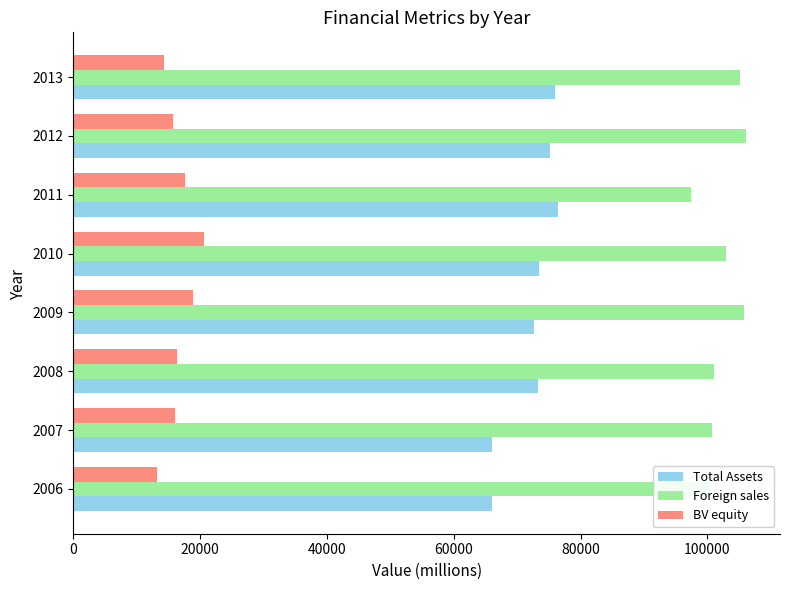

Which category has the lowest value in the Foreign sales series?

2011